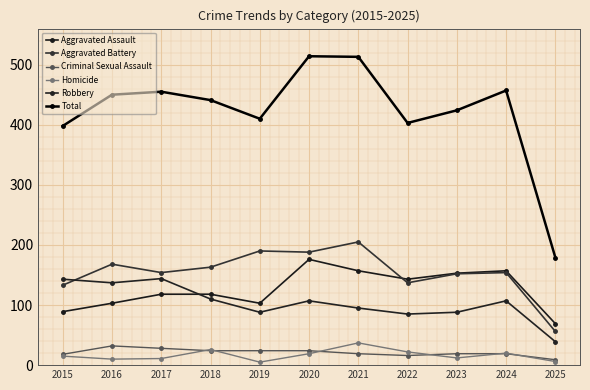

True or false: Criminal Sexual Assault and Total intersect in this chart.

False